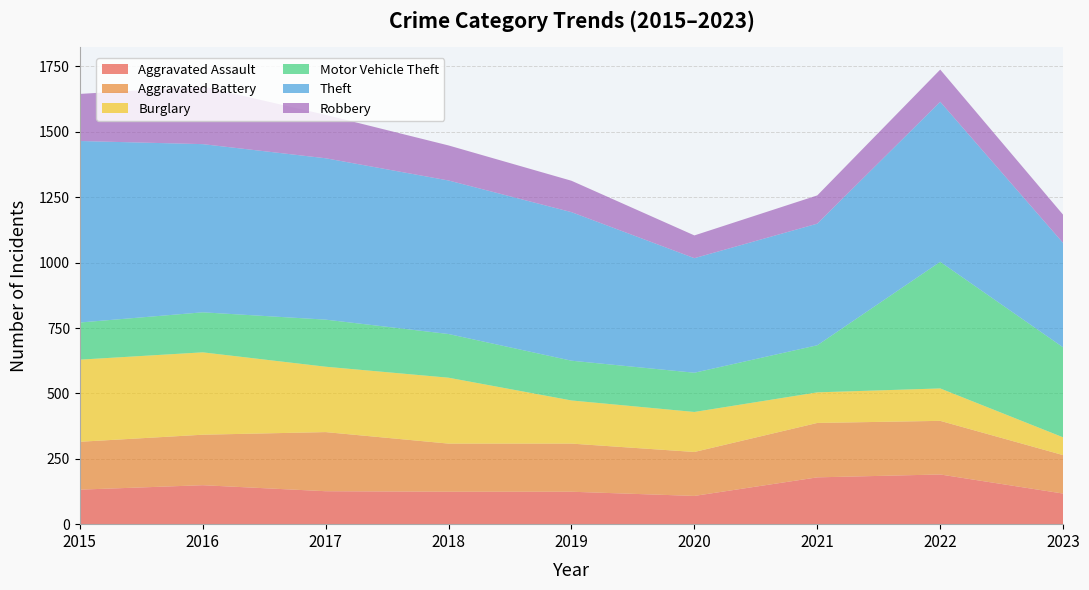

Reading left to right, what are all the values shown in this chart?

Aggravated Assault: 2015=132	2016=149	2017=126	2018=124	2019=124	2020=108	2021=179	2022=190	2023=117
Aggravated Battery: 2015=183	2016=193	2017=226	2018=184	2019=184	2020=168	2021=208	2022=205	2023=147
Burglary: 2015=314	2016=315	2017=250	2018=252	2019=165	2020=153	2021=117	2022=124	2023=68
Motor Vehicle Theft: 2015=142	2016=153	2017=180	2018=167	2019=152	2020=150	2021=180	2022=484	2023=344
Theft: 2015=694	2016=643	2017=617	2018=587	2019=568	2020=438	2021=465	2022=612	2023=399
Robbery: 2015=180	2016=220	2017=166	2018=134	2019=120	2020=87	2021=108	2022=123	2023=108